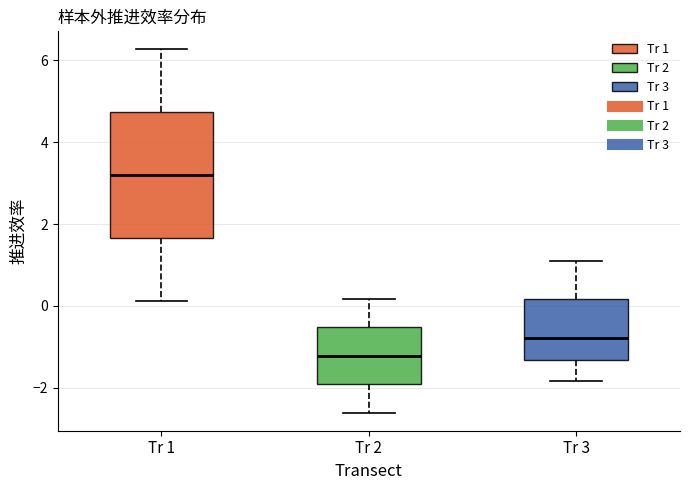

Reading left to right, transcribe this box plot: for each box, give where its median line is, the range the box spans, and where its two whiskers end, as read against the y-axis. The values are not printed on the chart, so give them approximately, as read against the axis.

Tr 1: median 3.2, box 1.6 to 4.8, whiskers 0.2 to 6.2
Tr 2: median -1.2, box -2.0 to -0.6, whiskers -2.6 to 0.2
Tr 3: median -0.8, box -1.4 to 0.2, whiskers -1.8 to 1.2